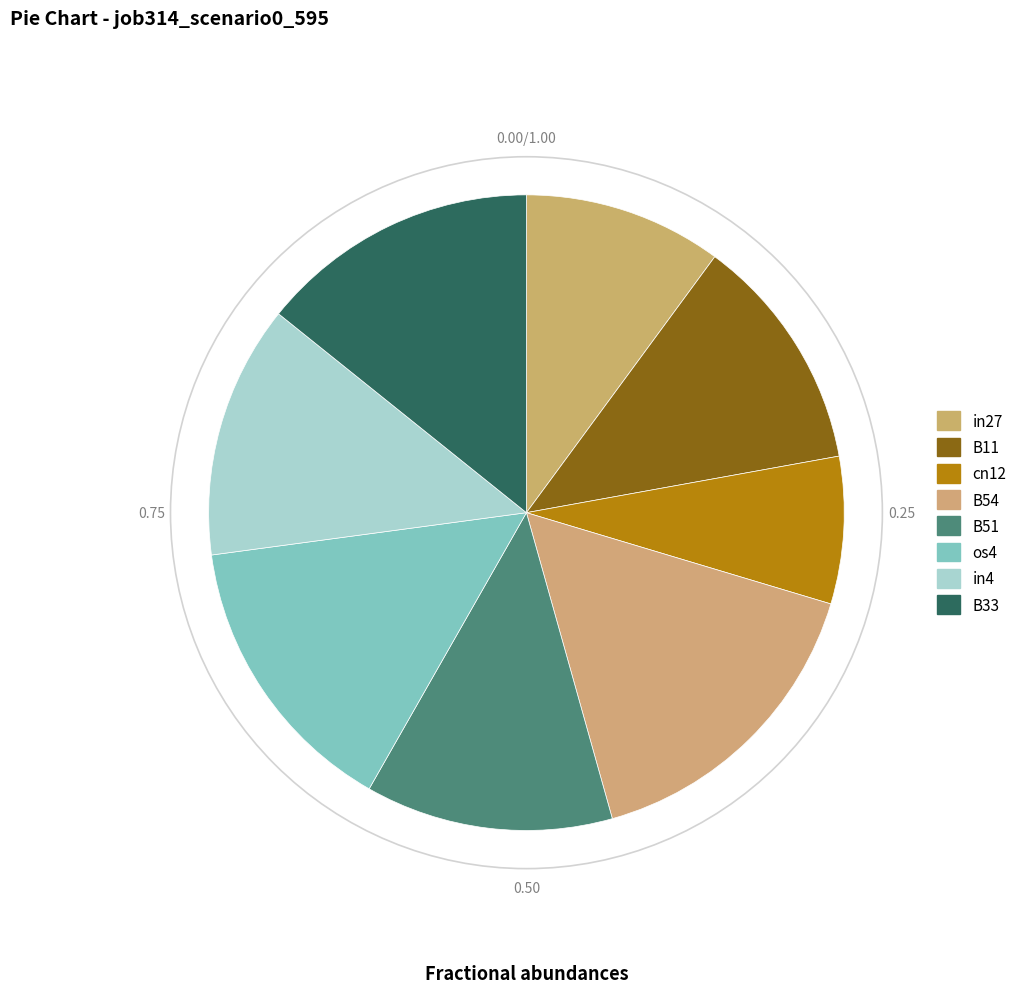

Count the number of slices in the pie.

8